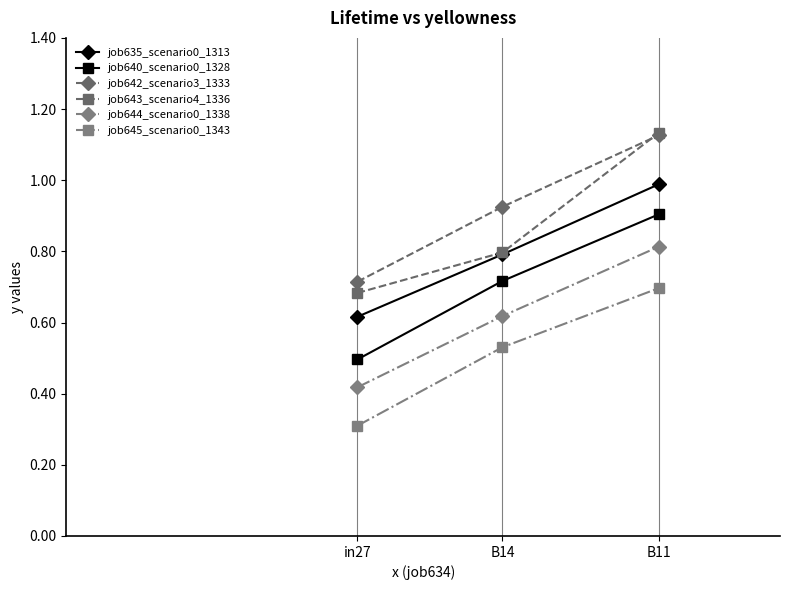

Which category has the highest value in the job644_scenario0_1338 series?

B11